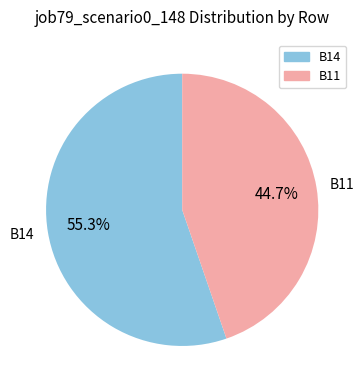

Which category accounts for the majority?

B14